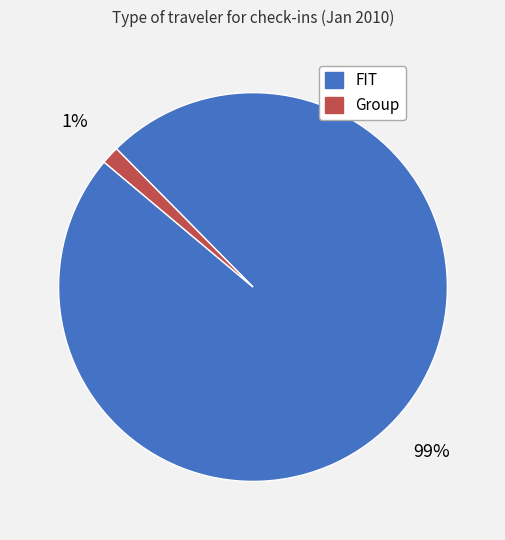

True or false: FIT accounts for 99% of the total.

True